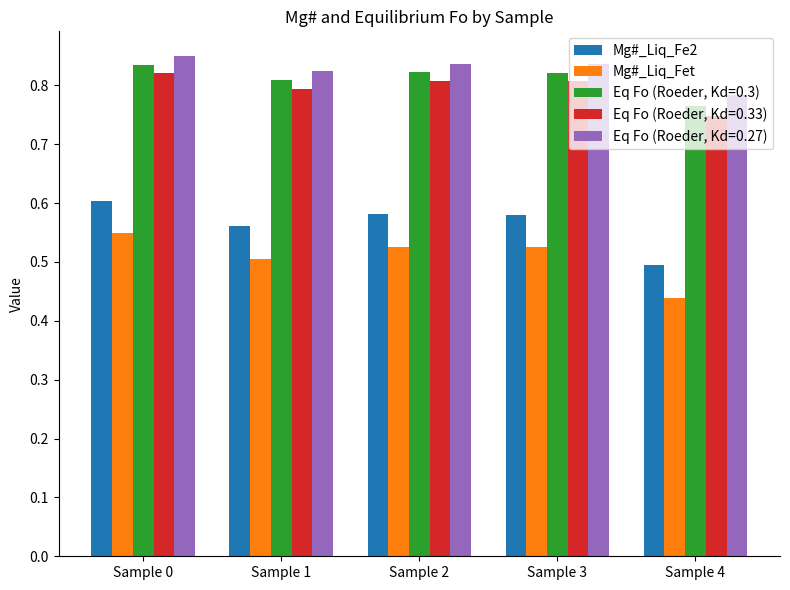

Count the Mg#_Liq_Fet values in the range 0 to 1.

5